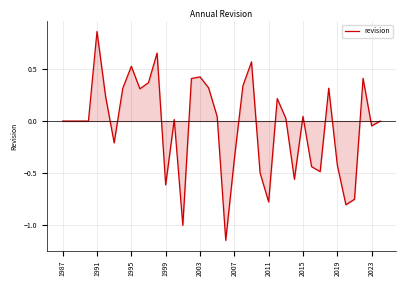

What is the difference between the maximum and minimum values?

2.0